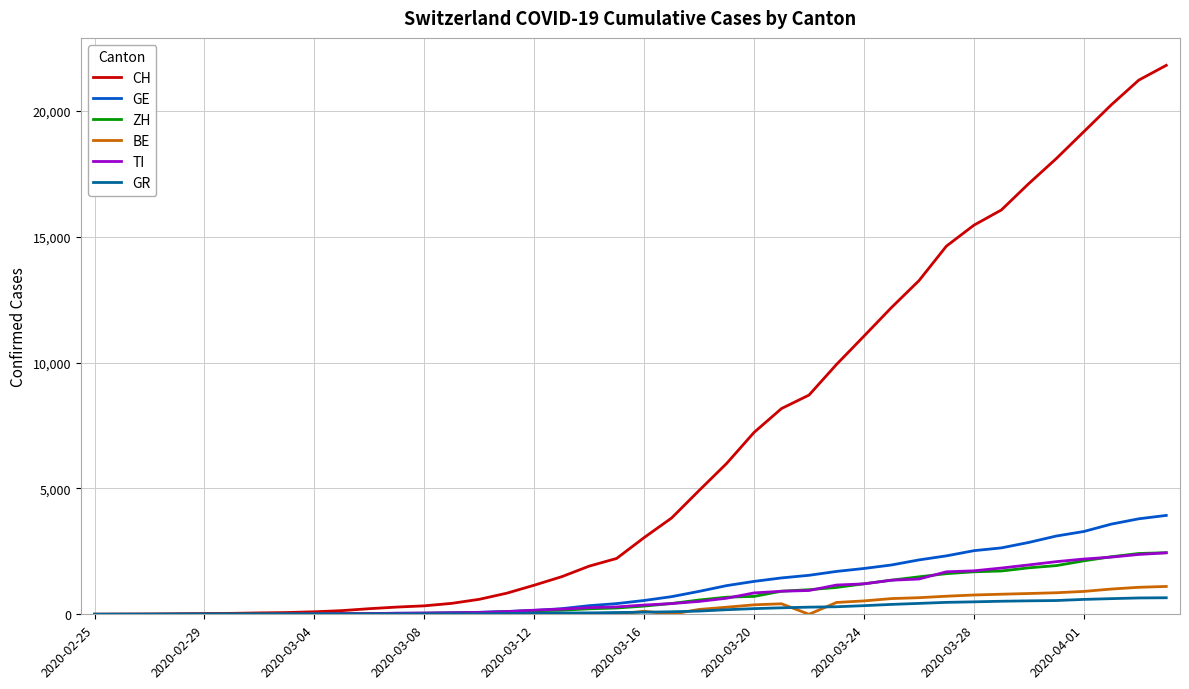

What is the highest value of the GR series?

657